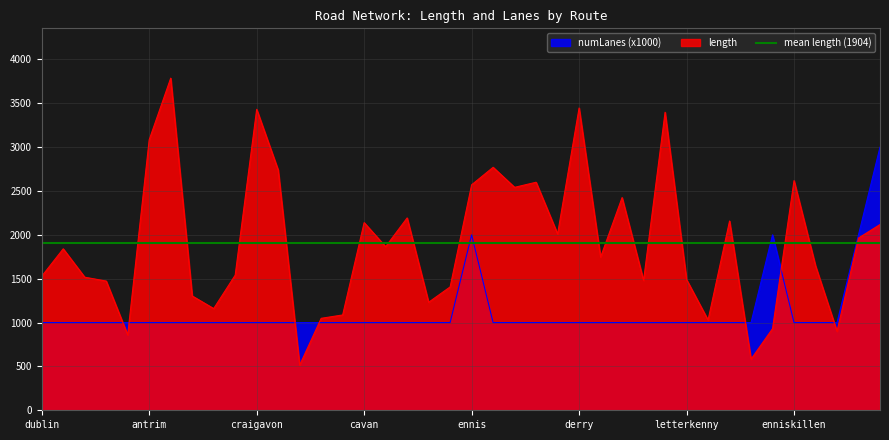

What is the approximate value of length at dublin?

1528.0